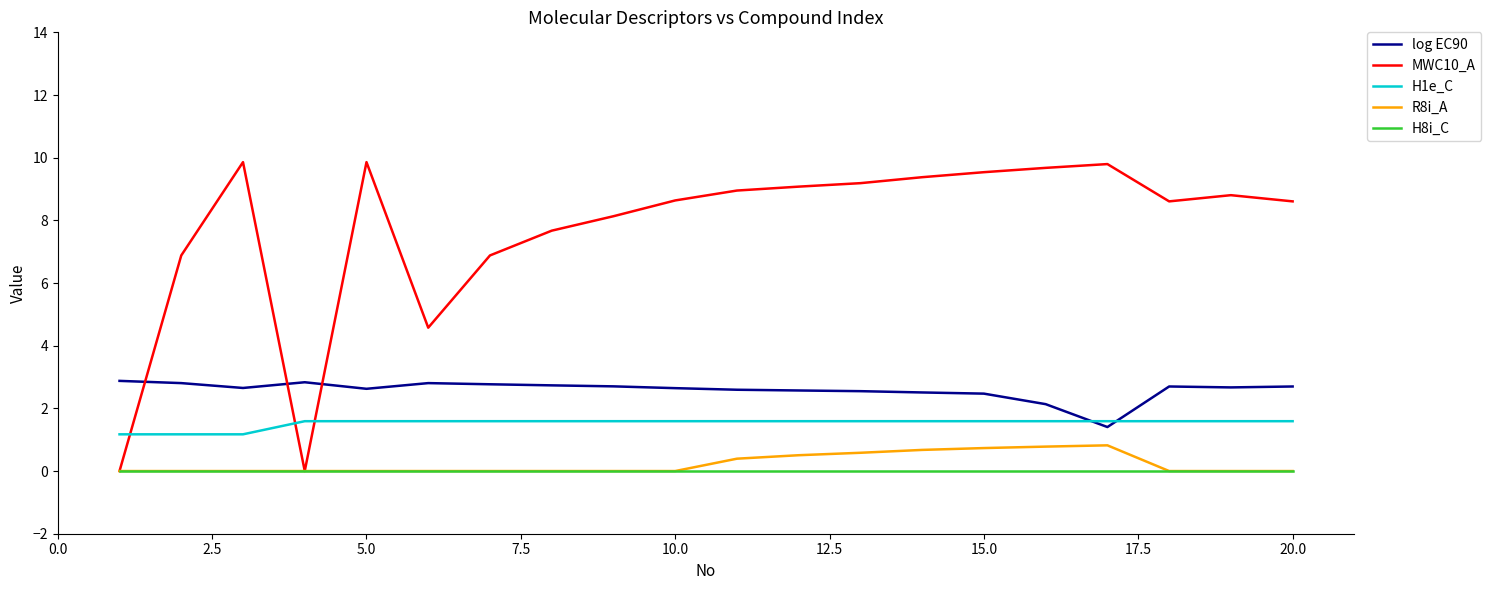

Which series has the largest total across all categories?

MWC10_A